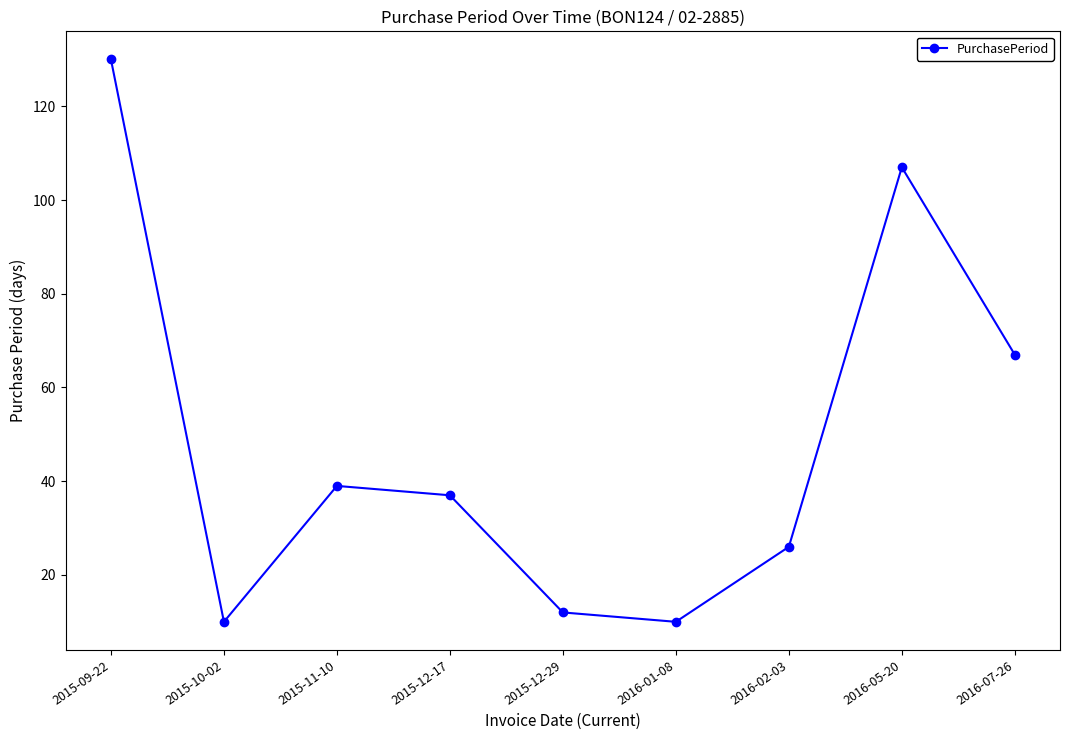

True or false: there are more than 1 points higher than both neighbors.

True